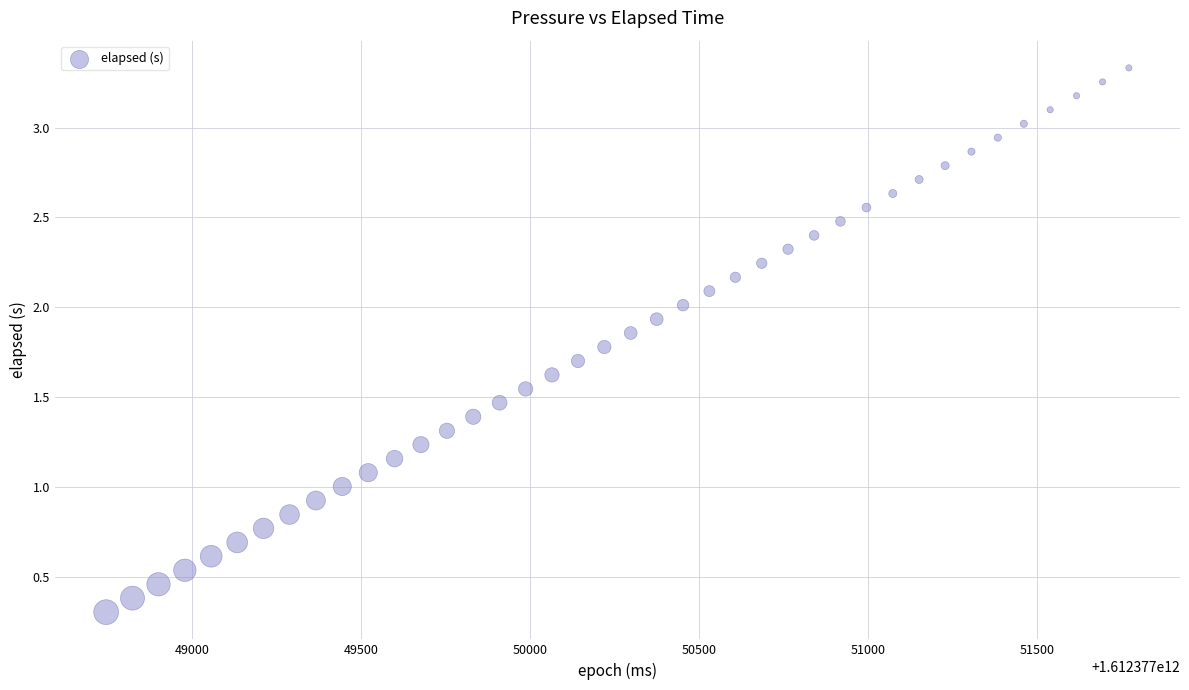

What is the range of Y values (max minus min)?

3.0